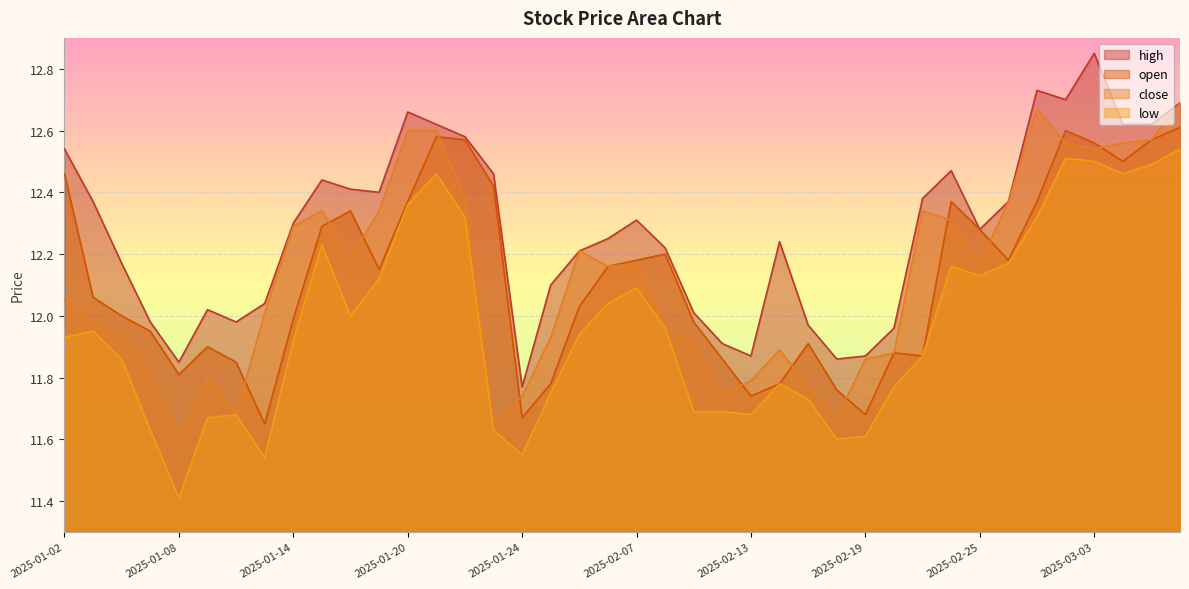

At 2025-02-12, list the series in order from largest to smallest.

high, open, close, low